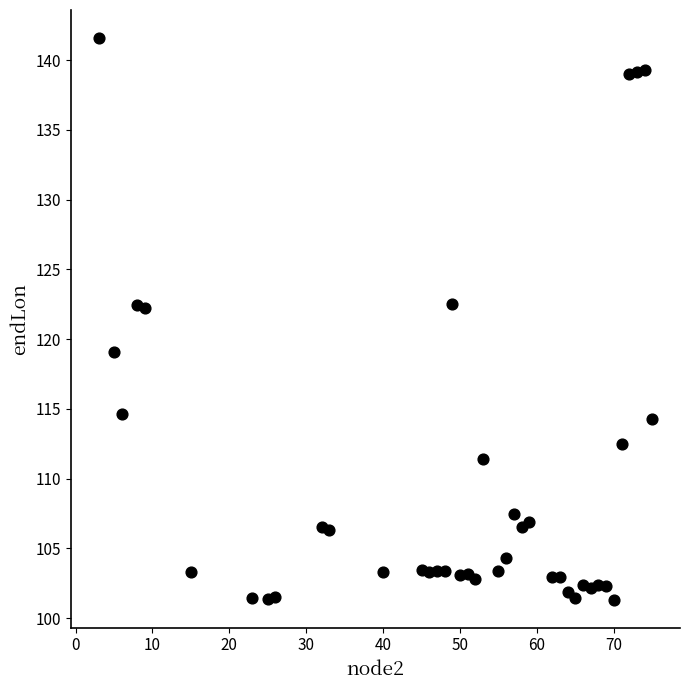

What is the range of X values (max minus min)?

72.0